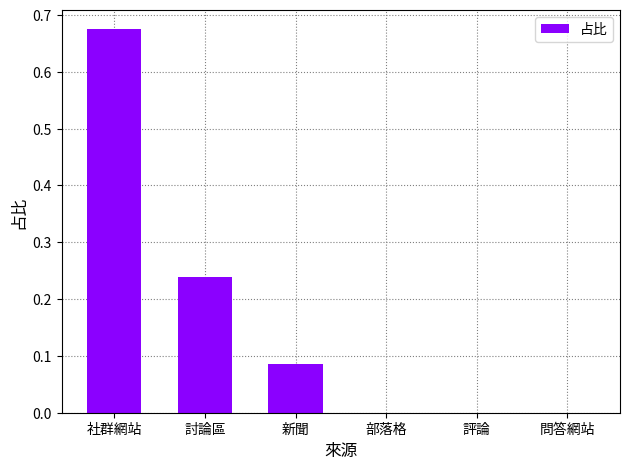

The chart shows a value of -0.2 at 評論. True or false?

False